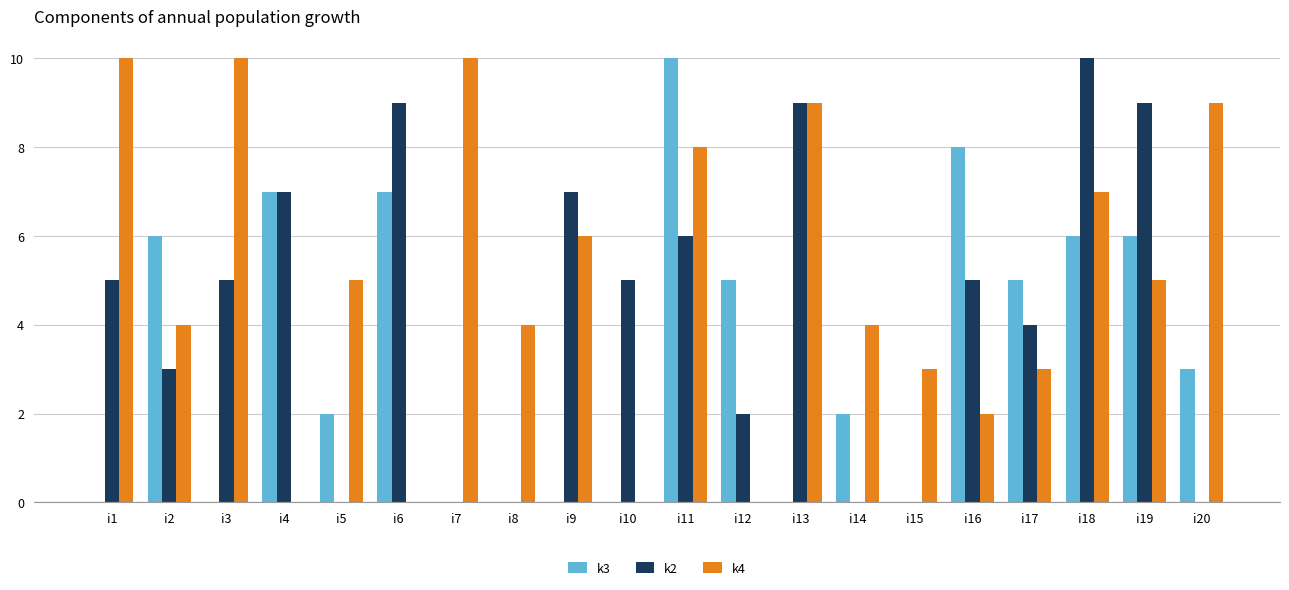

True or false: k2 has a value of 9 at i13.

True